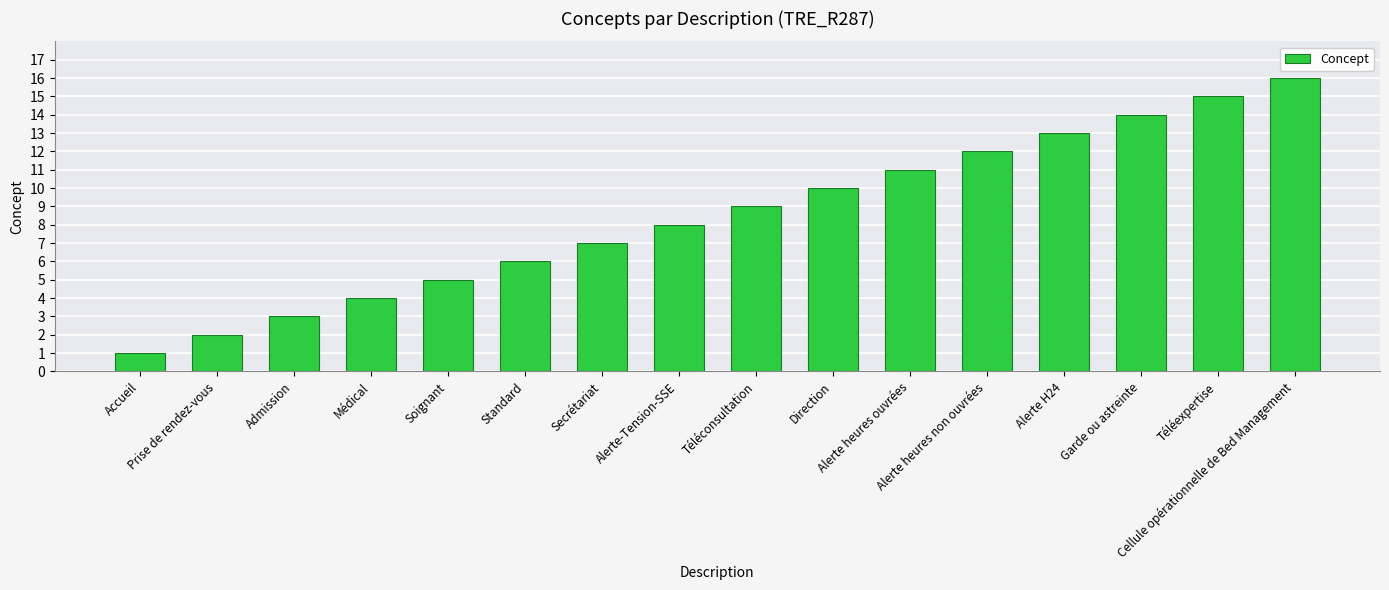

What is the change in value from Médical to Direction?

+6